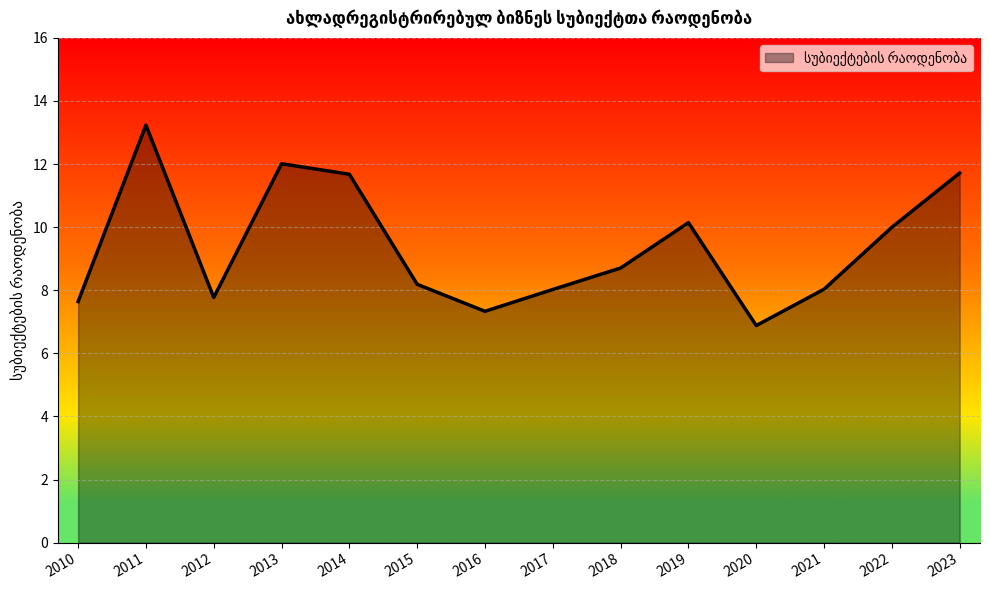

What is the difference between the maximum and second lowest values?

5.9